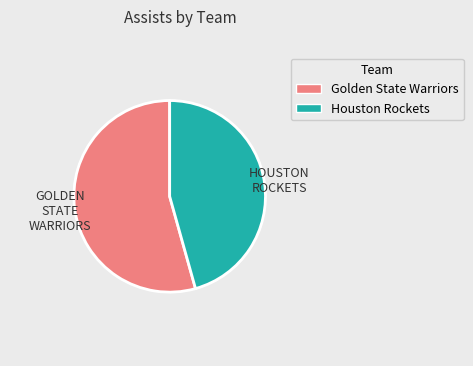

Does any single category account for the majority?

Yes